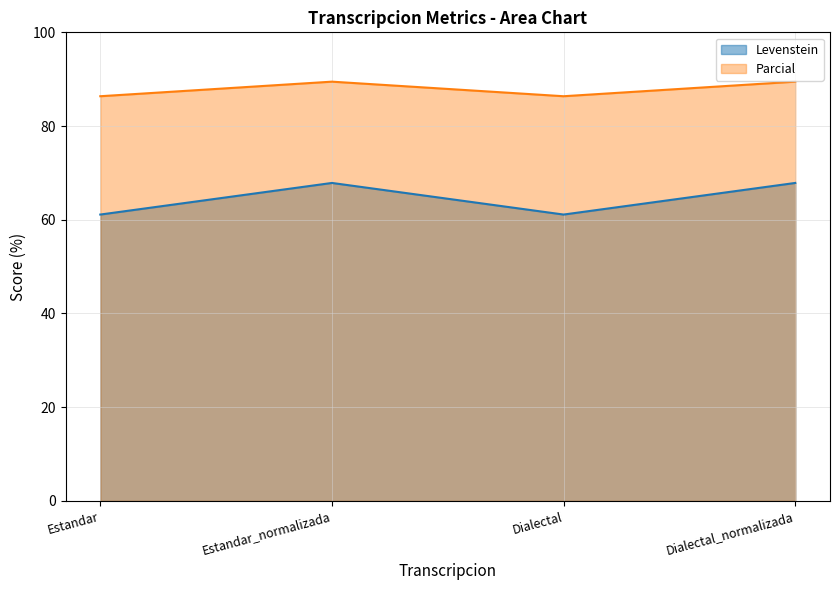

What is the total value across all series at Estandar_normalizada?

157.3